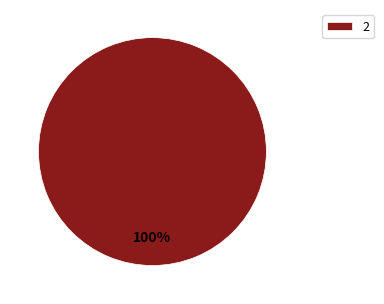

To the nearest percent, what percentage of the pie is 2?

100%